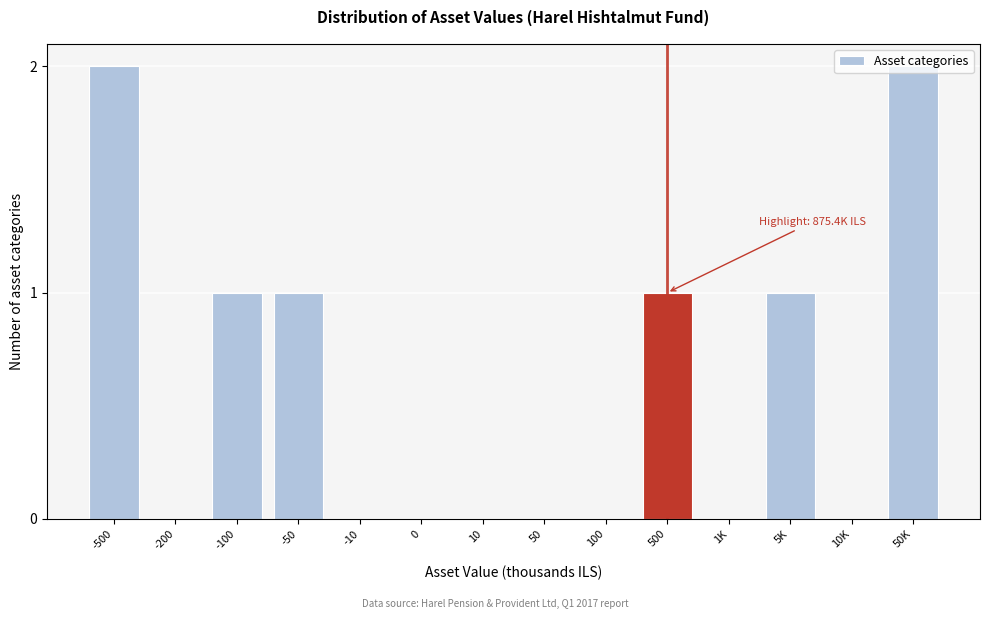

True or false: the data shows 1 at 500.

True